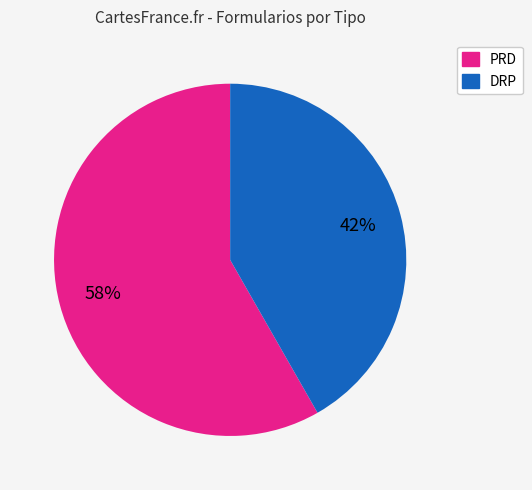

Is there any slice that represents more than half of the pie?

Yes